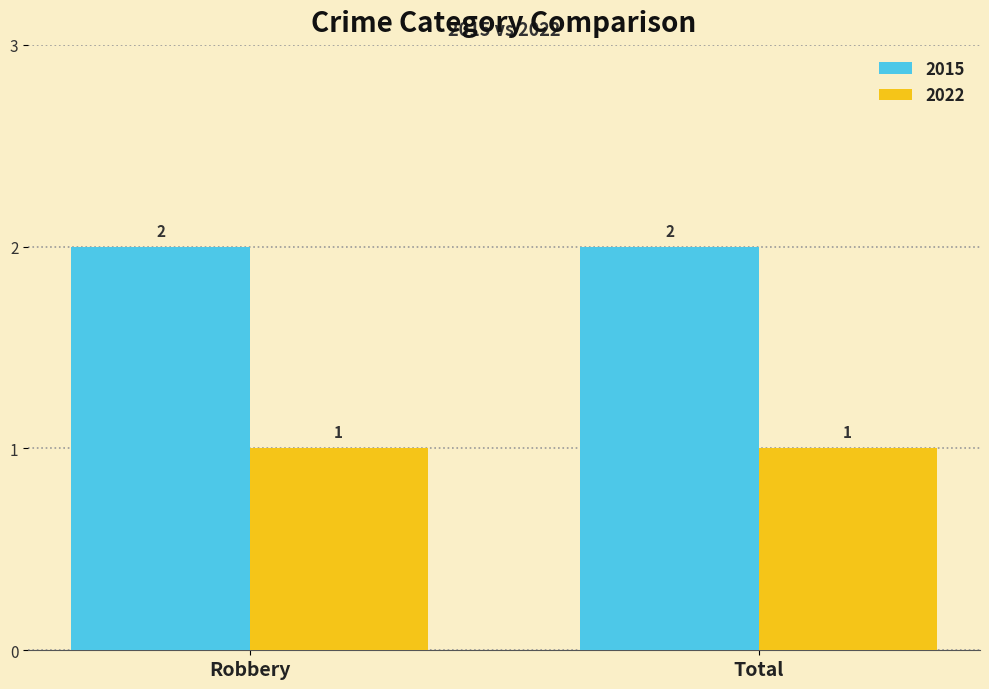

The 2022 series shows 1 at Robbery. True or false?

True